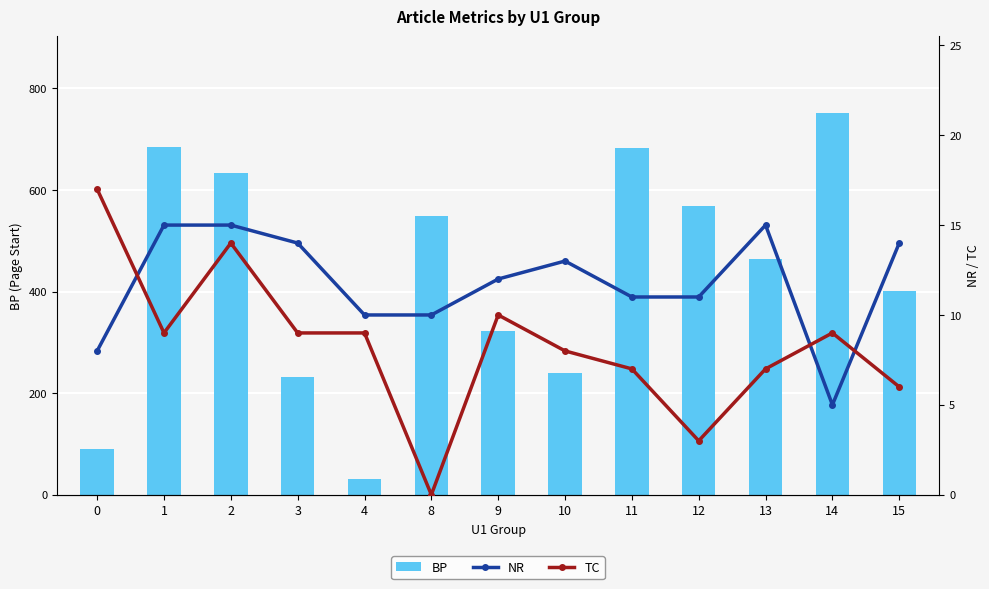

What is the lowest value of the BP series?

30